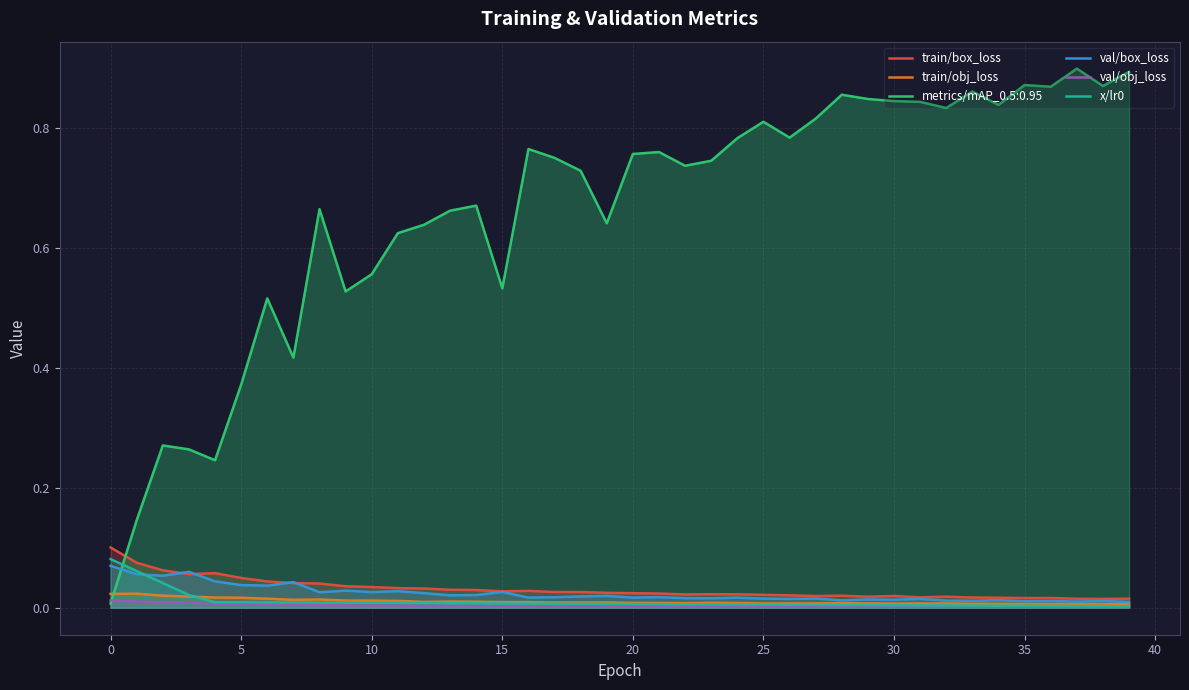

What are all the series names shown in the legend?

train/box_loss, train/obj_loss, val/box_loss, val/obj_loss, x/lr0